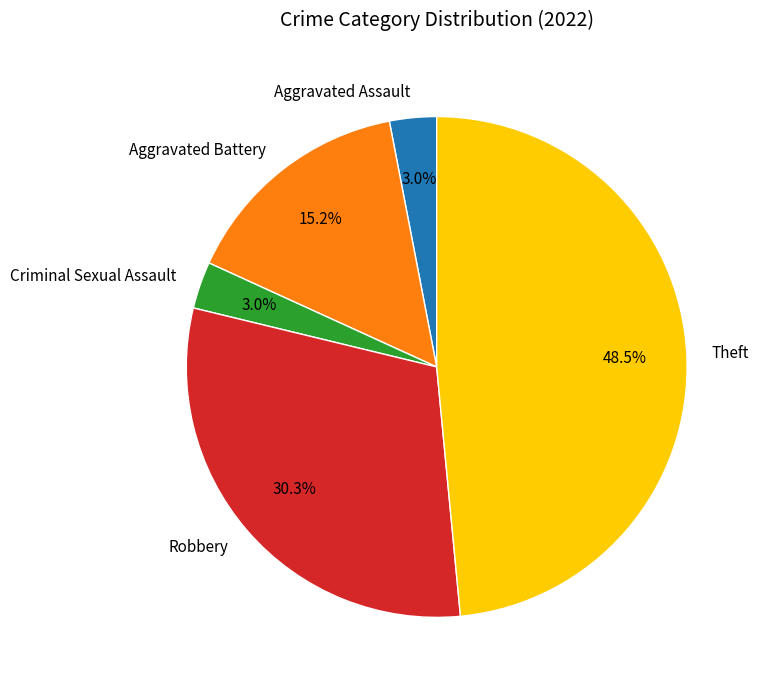

Is there any slice that represents more than half of the pie?

No